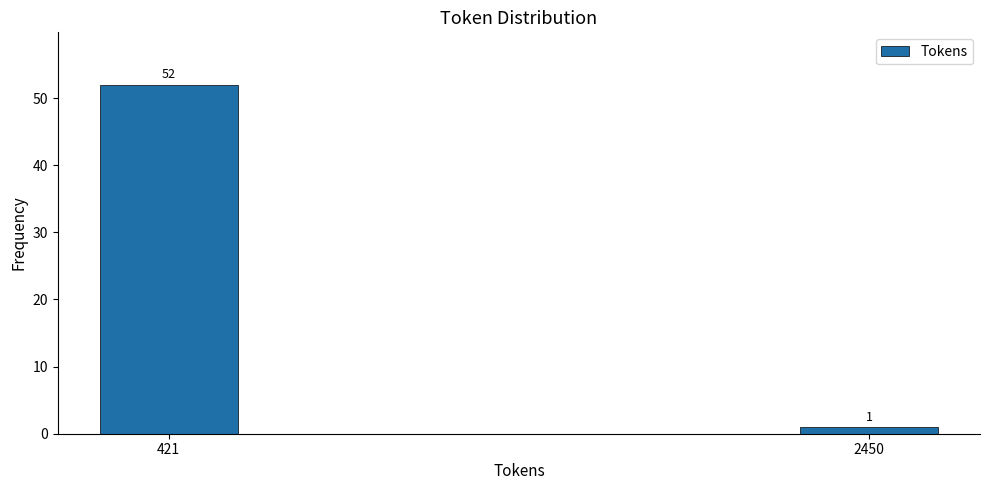

Reading right to left, extract all data points from this chart.

1	52